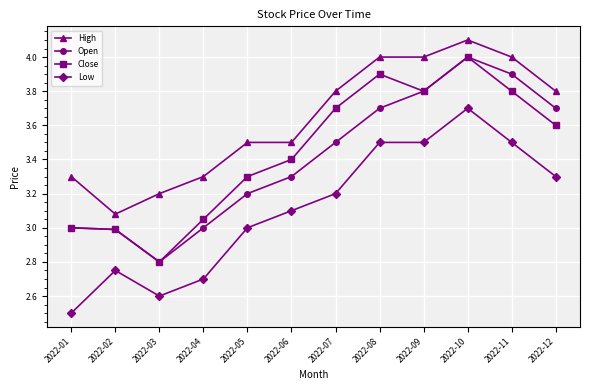

What is the maximum value for Low?

3.7